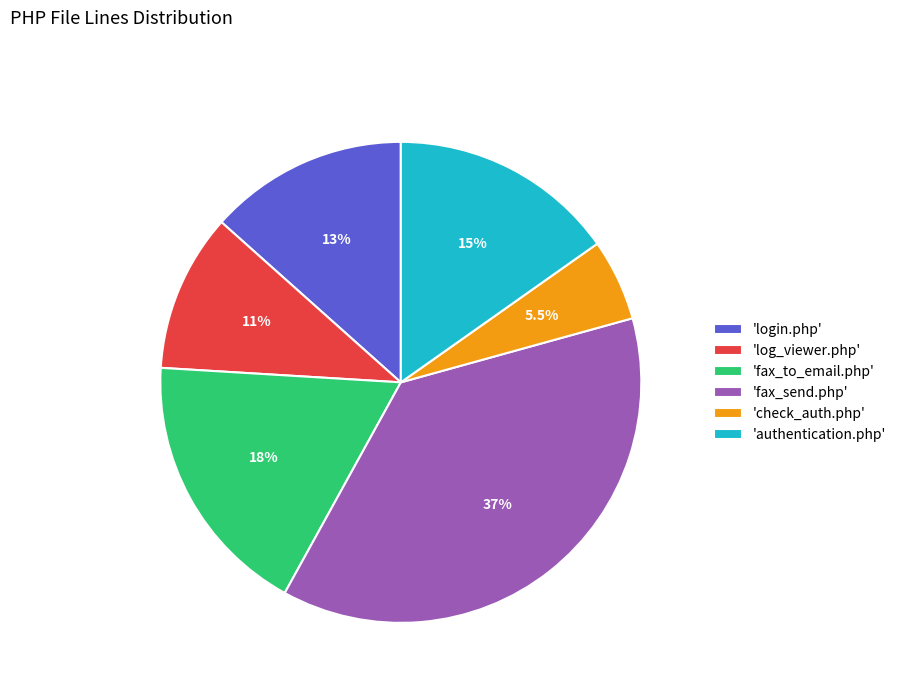

Which has a higher value, 'fax_to_email.php' or 'fax_send.php'?

'fax_send.php'